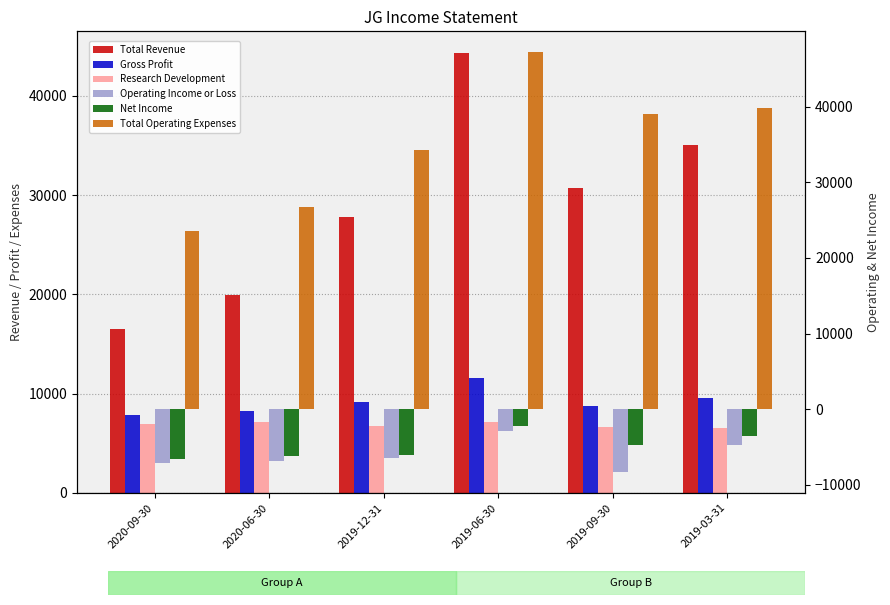

The value of Gross Profit at 2019-09-30 is 3574. True or false?

False